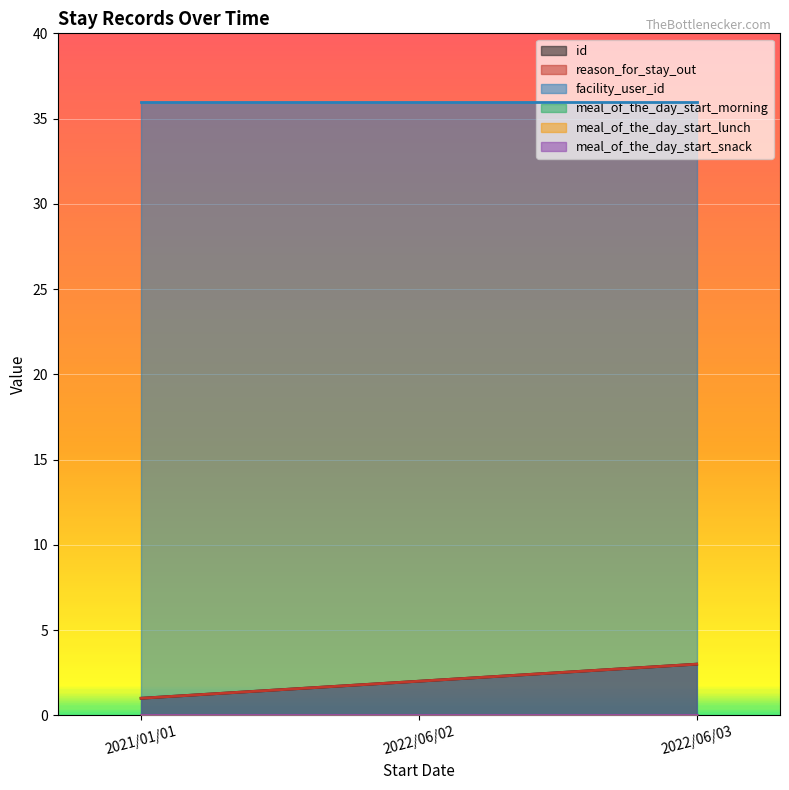

Which series changed the most between 2022/06/02 and 2022/06/03?

id